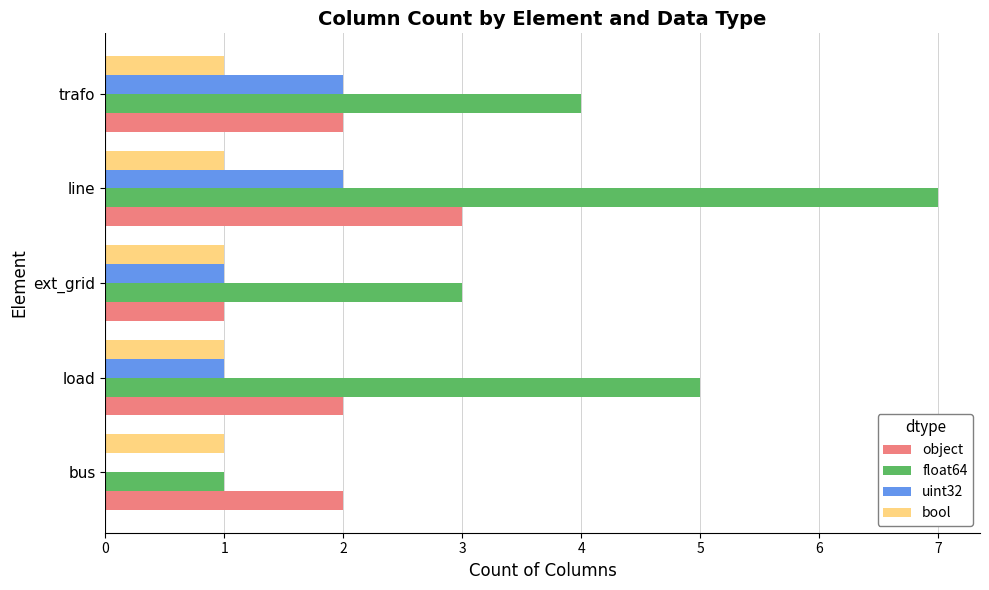

What is the greatest value displayed?

7